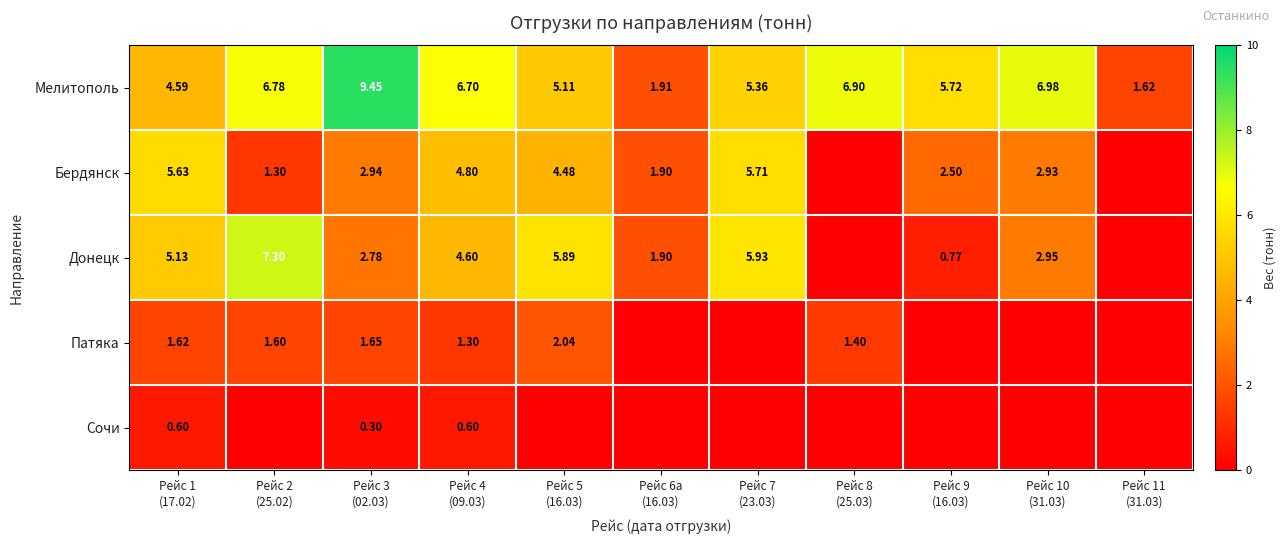

List the labels in order of Бердянск value, smallest first.

Рейс 8 (25.03), Рейс 11 (31.03), Рейс 2 (25.02), Рейс 6a (16.03), Рейс 9 (16.03), Рейс 10 (31.03), Рейс 3 (02.03), Рейс 5 (16.03), Рейс 4 (09.03), Рейс 1 (17.02), Рейс 7 (23.03)